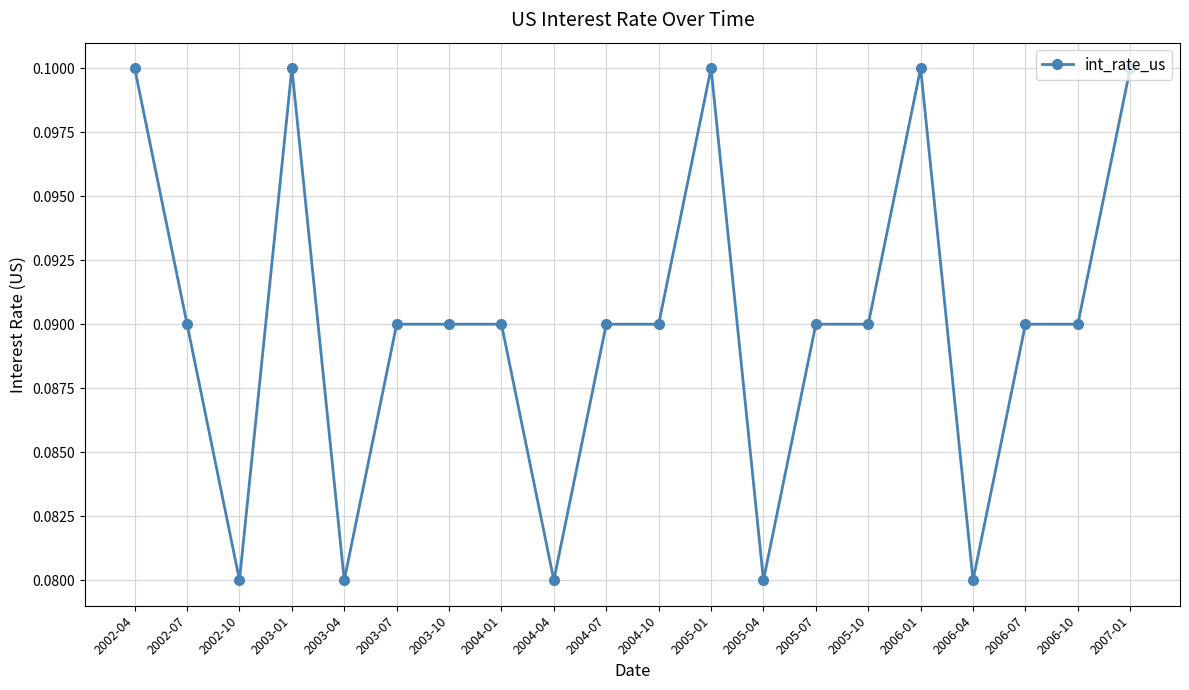

Where is the first local maximum?

2003-01